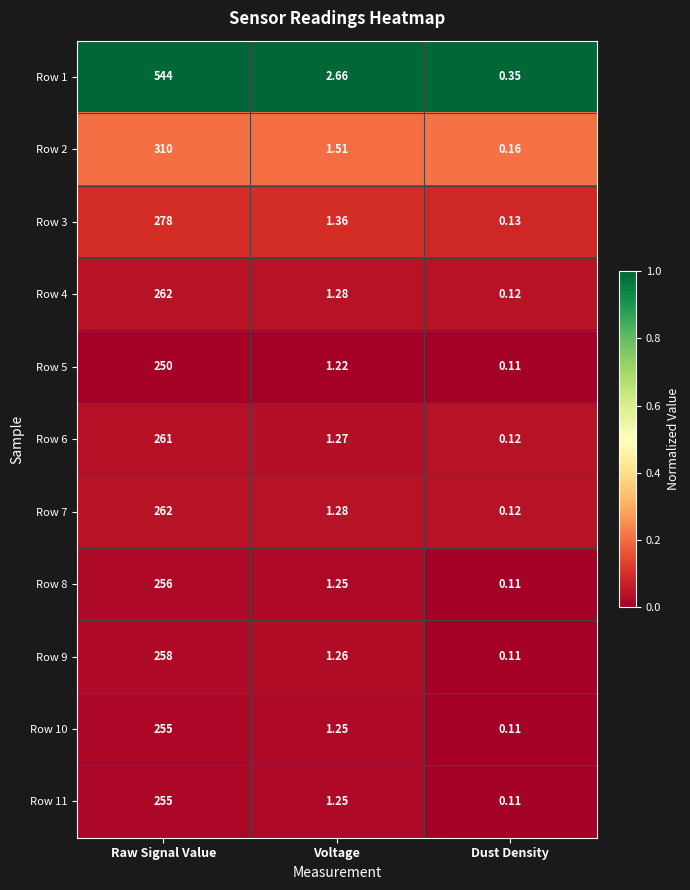

Which series has the largest range (max minus min)?

Row 1